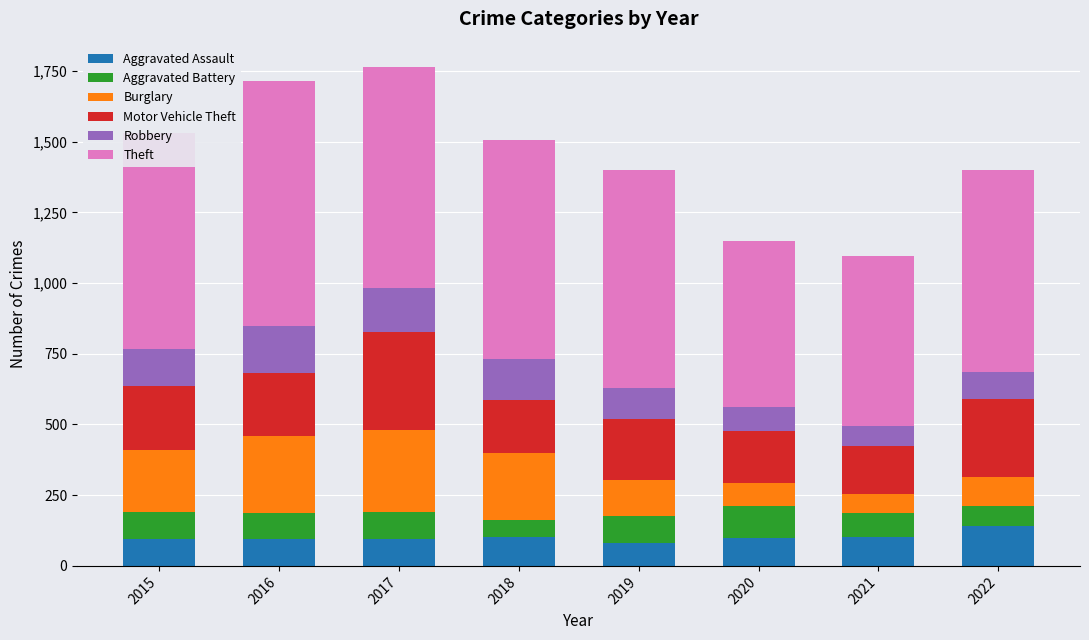

What is the total value across all series at 2019?

1398